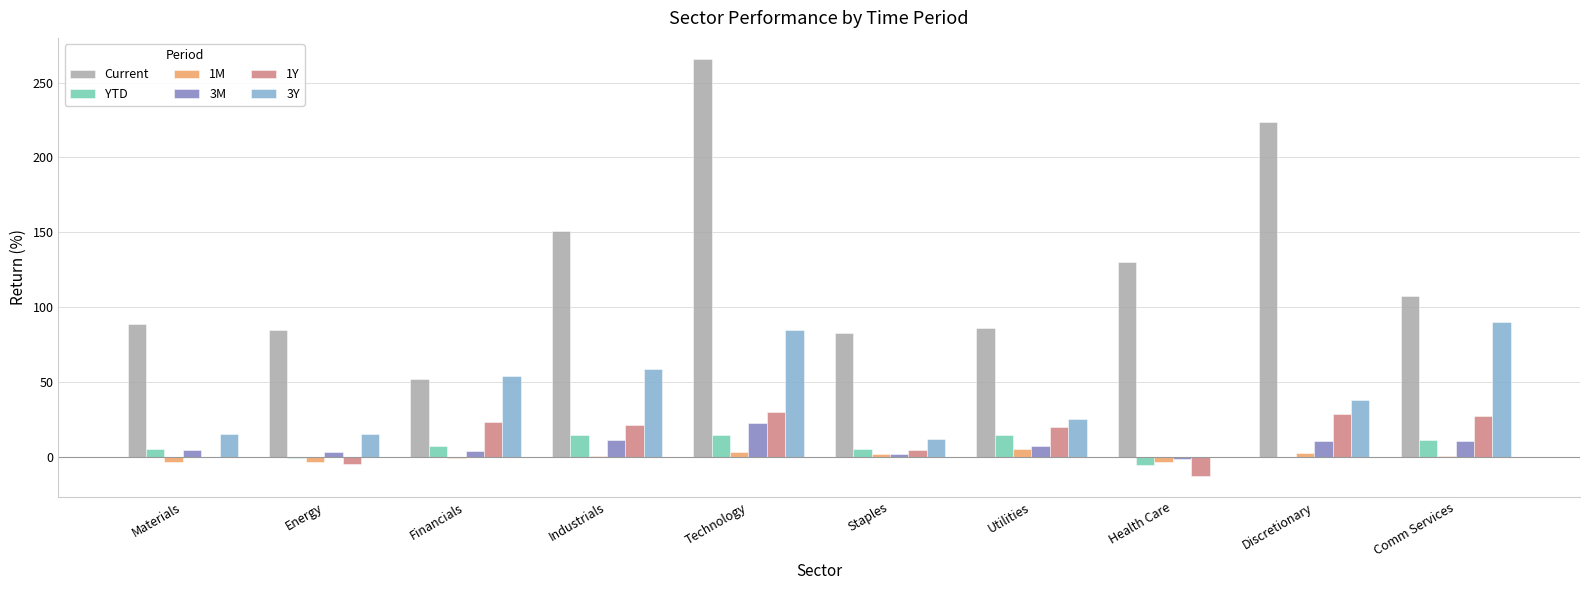

True or false: 3Y has a value of 24.9 at Utilities.

True